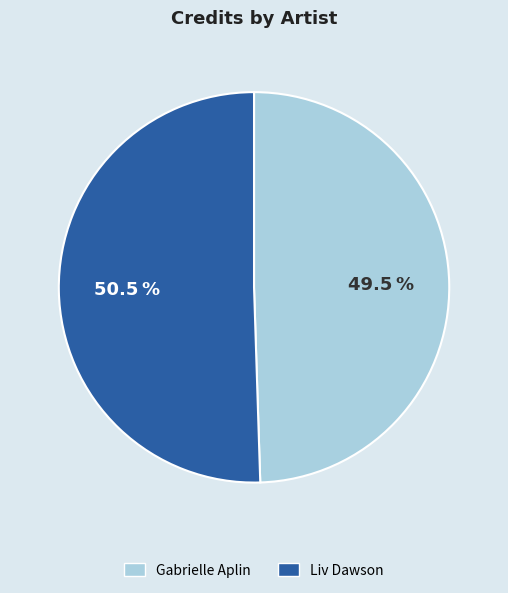

Is Gabrielle Aplin the majority of the pie?

No